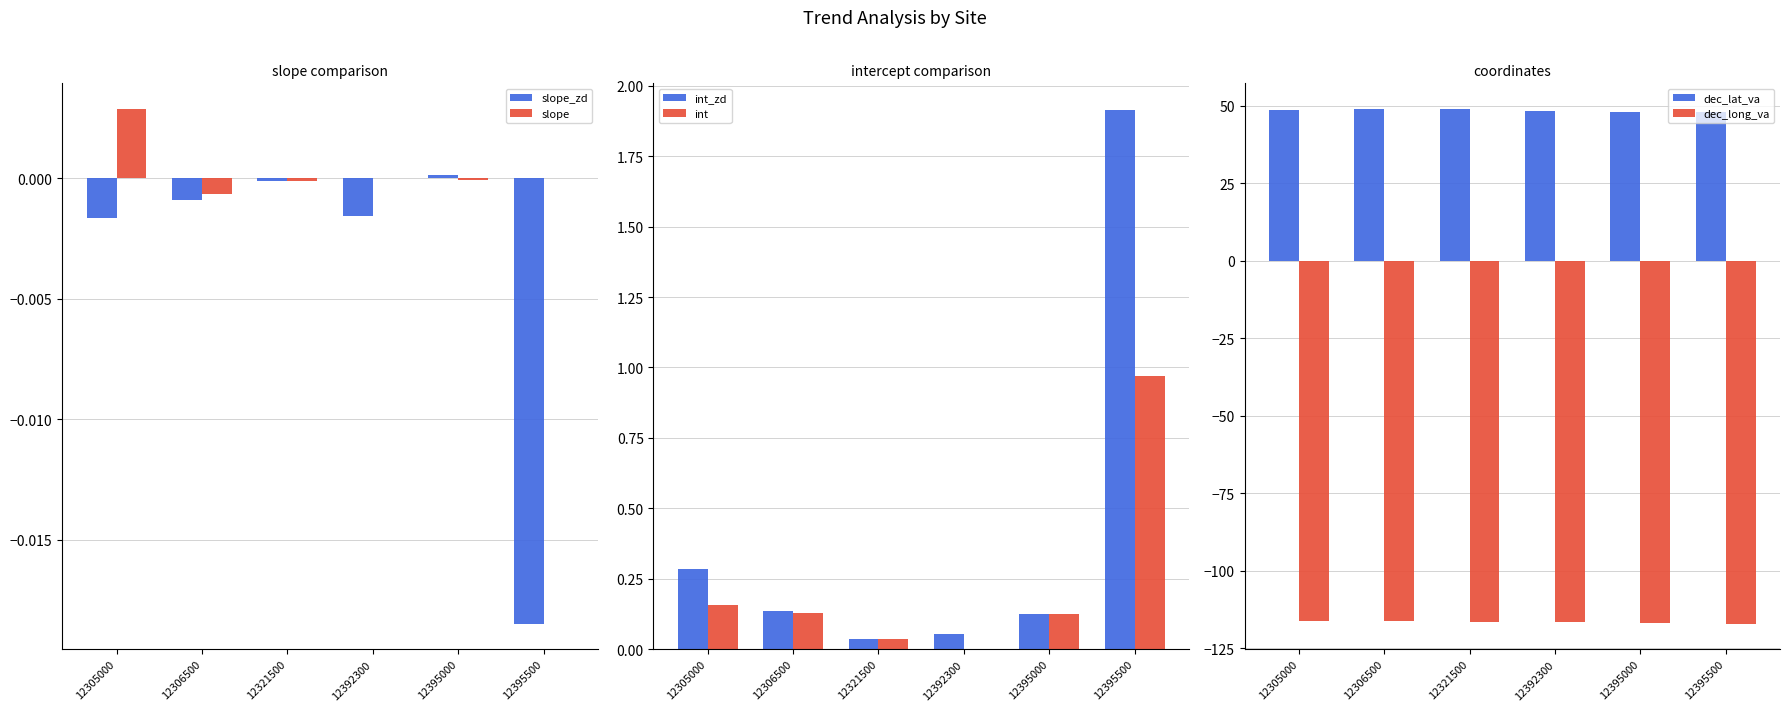

Between 12305000 and 12395500, which series saw the biggest shift?

int_zd